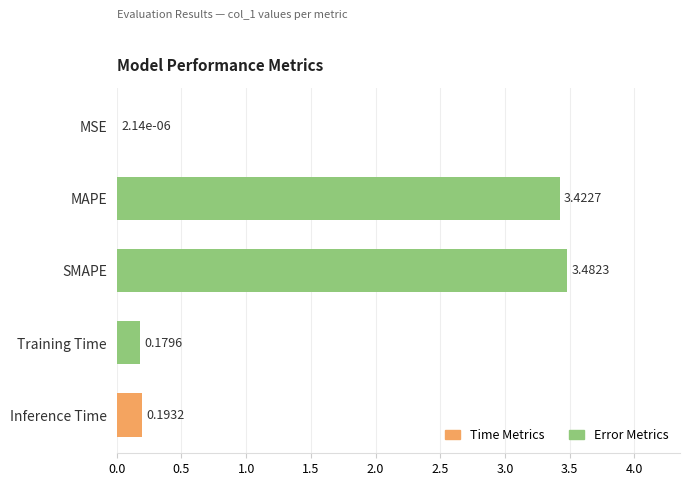

What is the sum of all values?

7.3